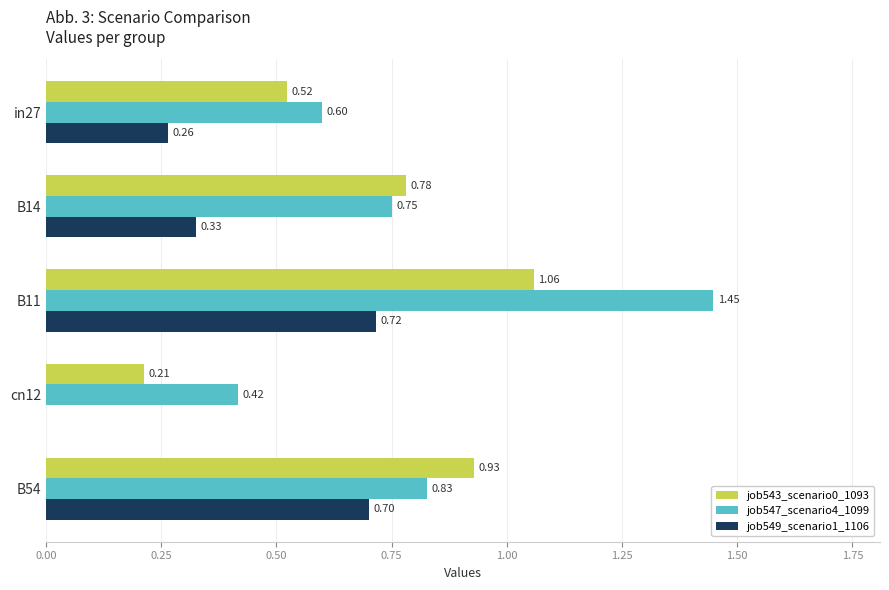

Which series changed the most between in27 and B14?

job543_scenario0_1093